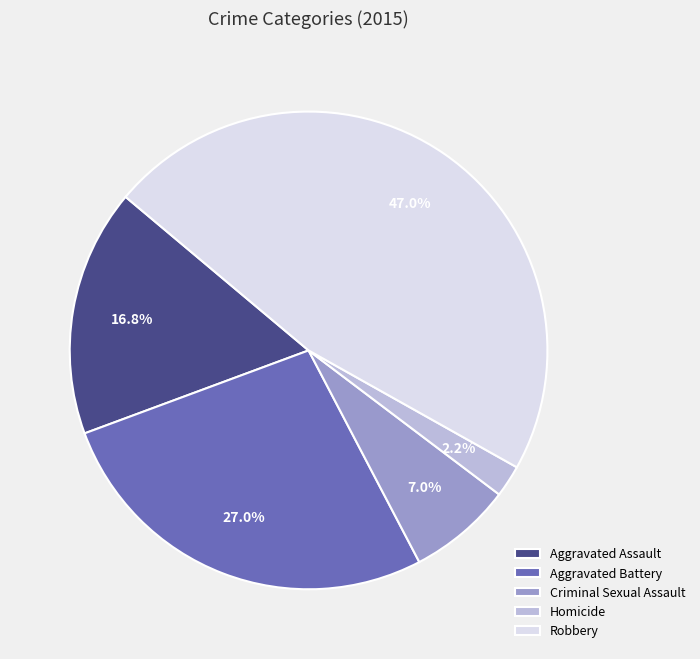

How many slices are in this pie chart?

5